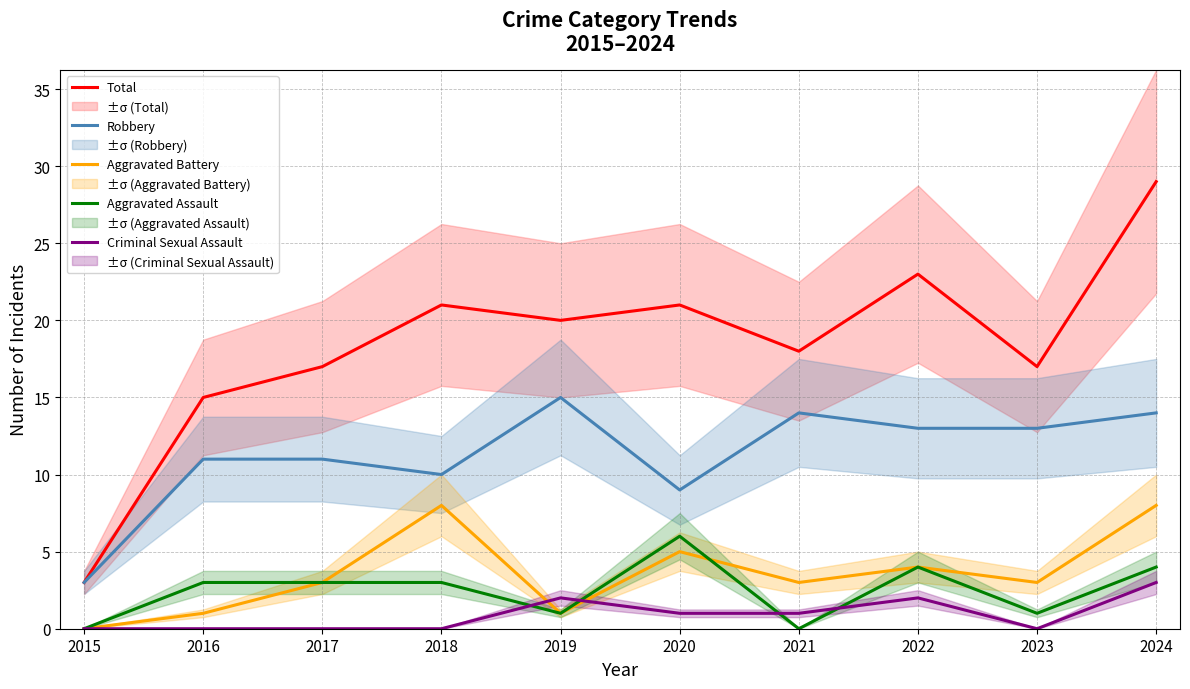

What is the spread (max minus min) of values at 2022?

21